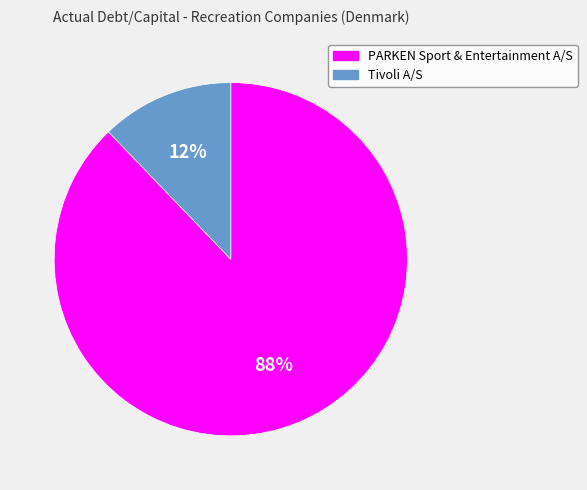

What is the smallest slice in the pie chart?

Tivoli A/S